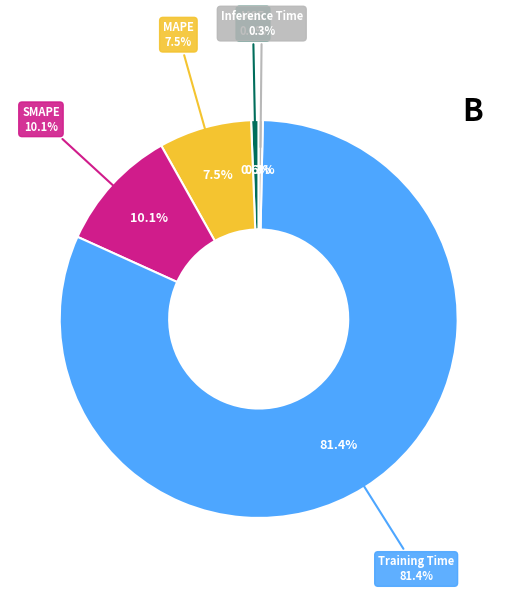

Count the number of slices in the pie.

5